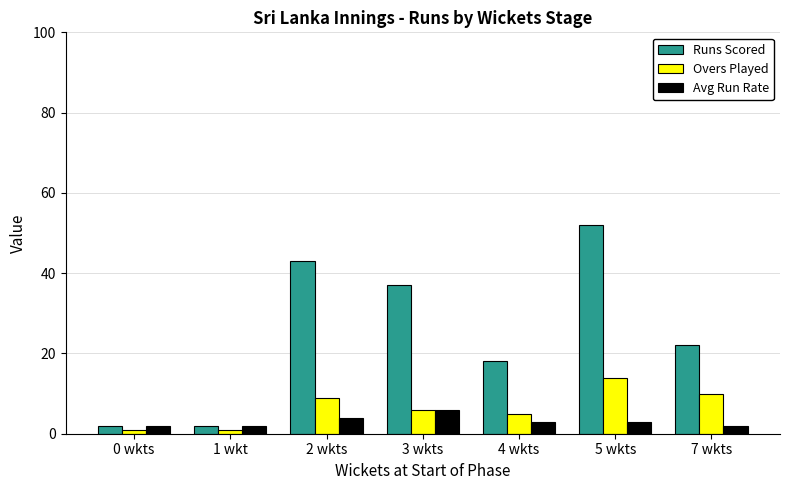

Which category has the highest value in the Overs Played series?

5 wkts